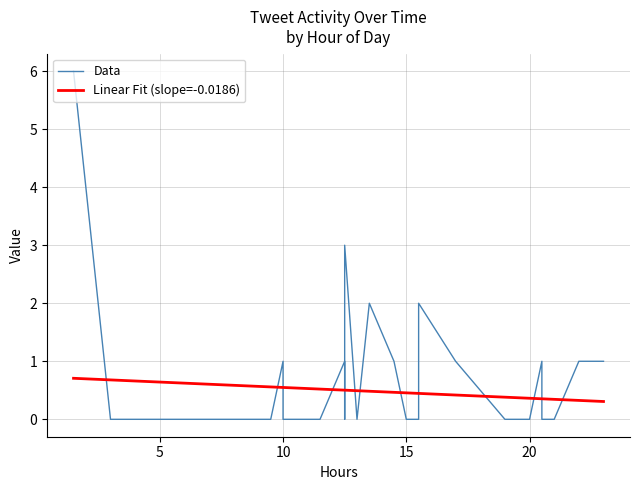

What is the value of the Linear Fit (slope=-0.0186) point at the 9th from the left?

0.6